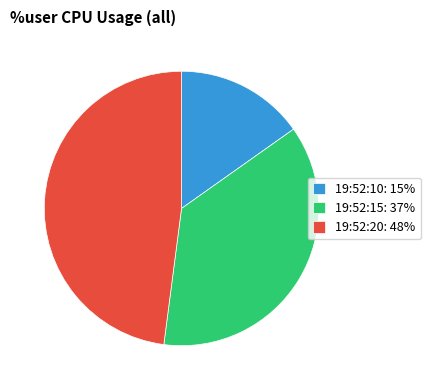

Do 19:52:20: 48% and 19:52:15: 37% together represent more than half of the pie?

Yes